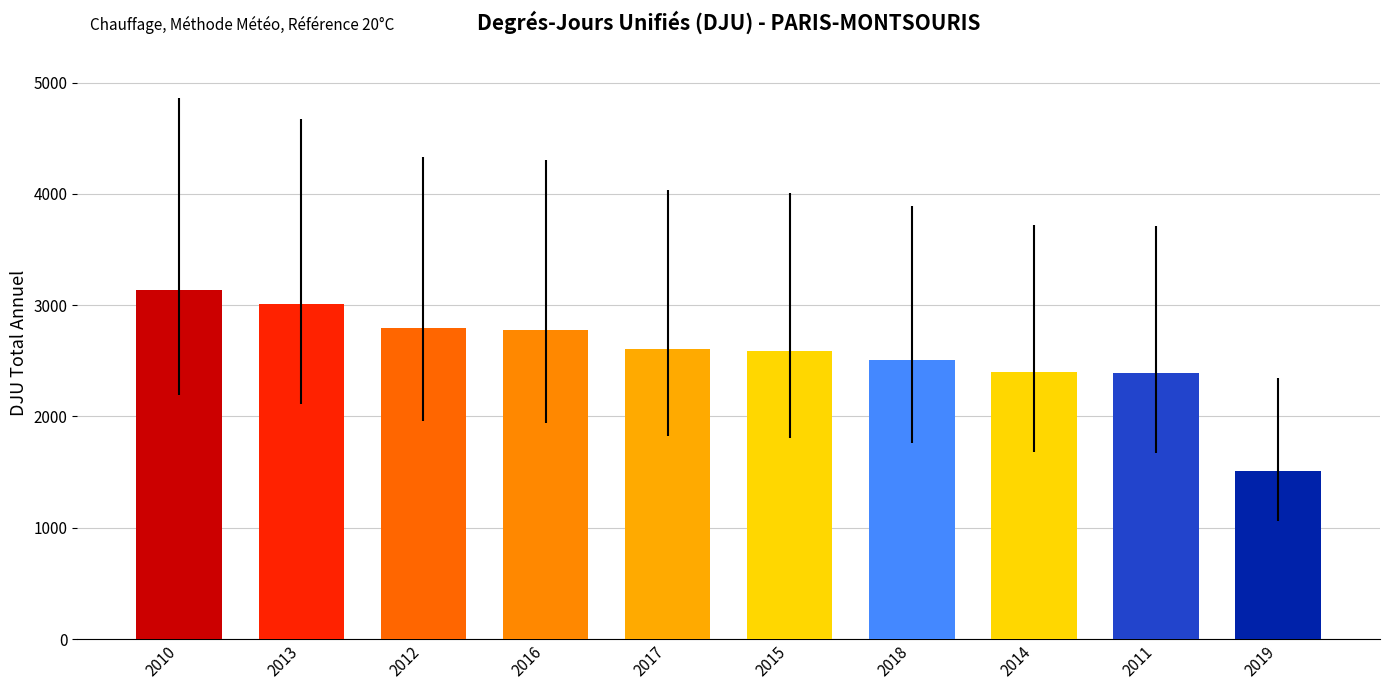

How many data points does each series have?

10